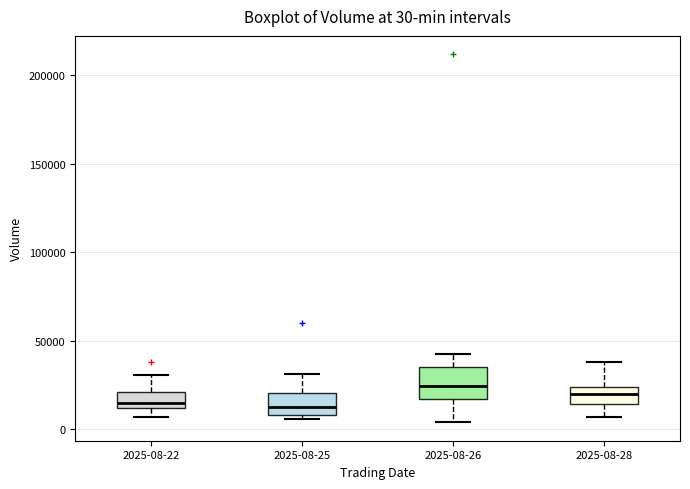

Comparing the boxes themselves (not the whiskers), which one is the tallest?

2025-08-26